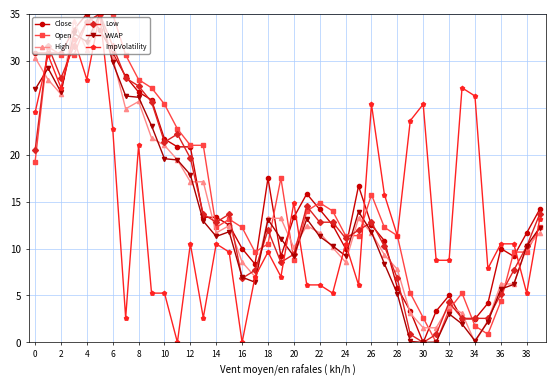

At how many categories does at least one series exceed 20?

19